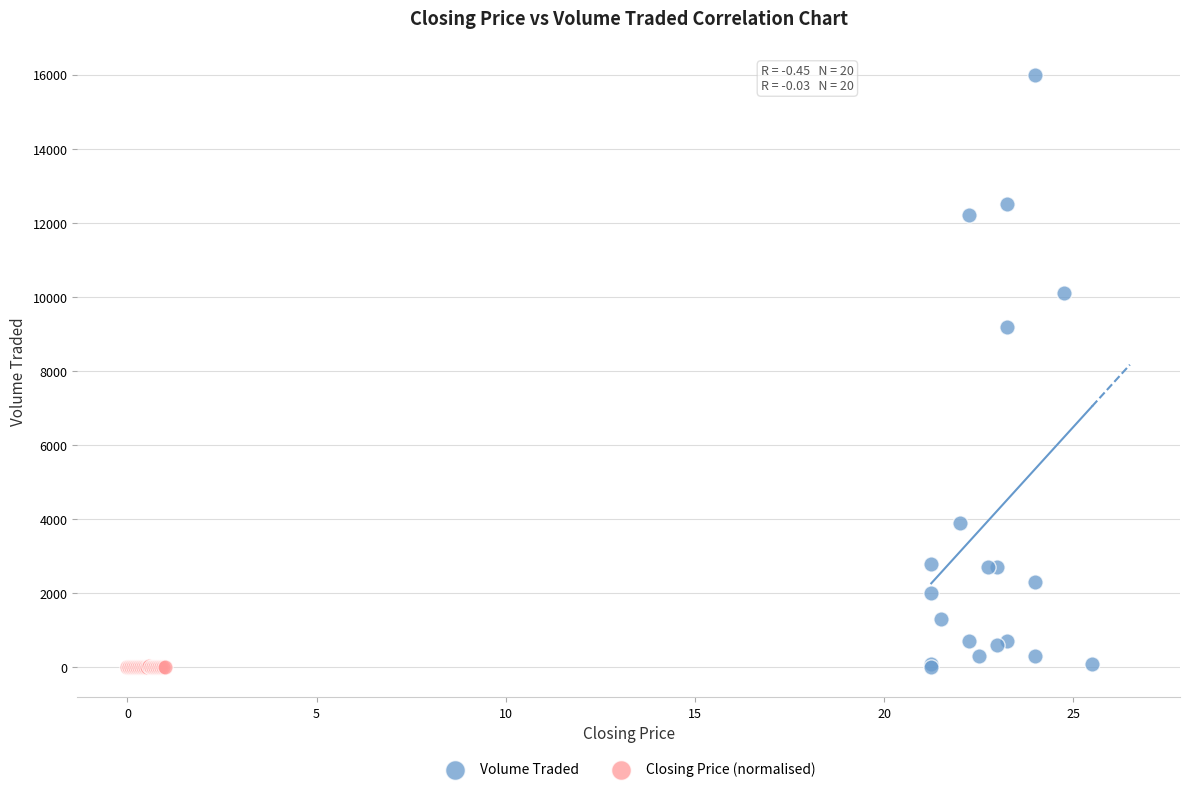

Which series has the largest Y range (max minus min)?

Volume Traded